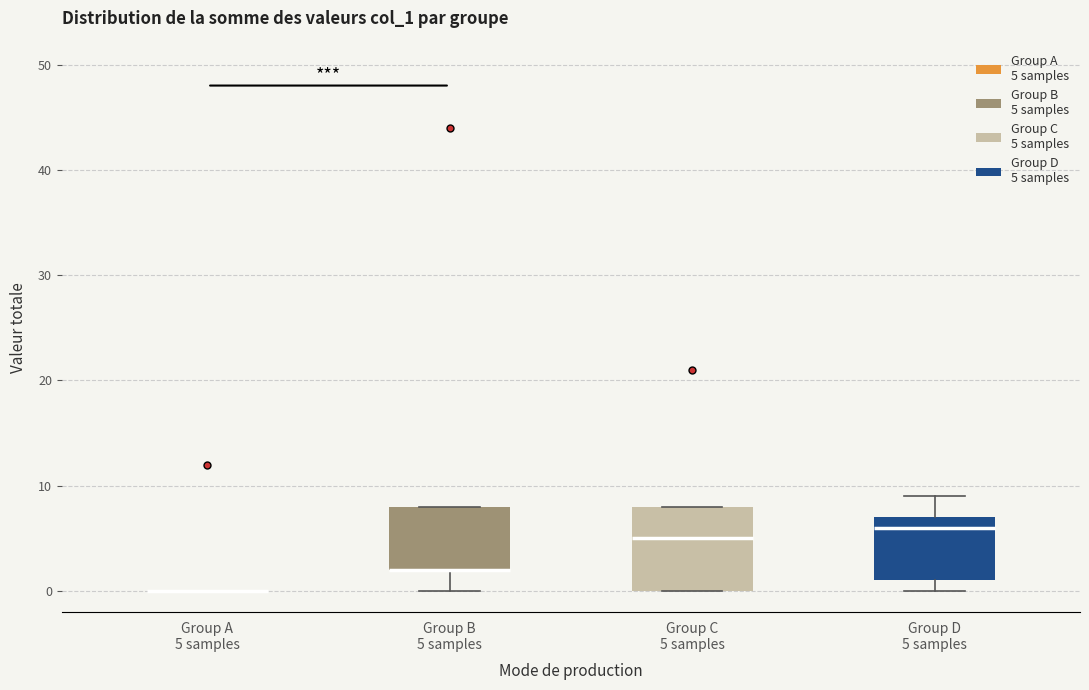

Reading left to right, read every box against the y-axis: the position of its median line, the range the box covers, and the ends of its whiskers. The values are not printed on the chart, so give them approximately, as read against the axis.

Group A 5 samples: box collapsed to a line at 0, whiskers 0 to 0
Group B 5 samples: median 2 (drawn on the box's lower edge), box 2 to 8, whiskers 0 to 8
Group C 5 samples: median 5, box 0 to 8, whiskers 0 to 8
Group D 5 samples: median 6, box 1 to 7, whiskers 0 to 9